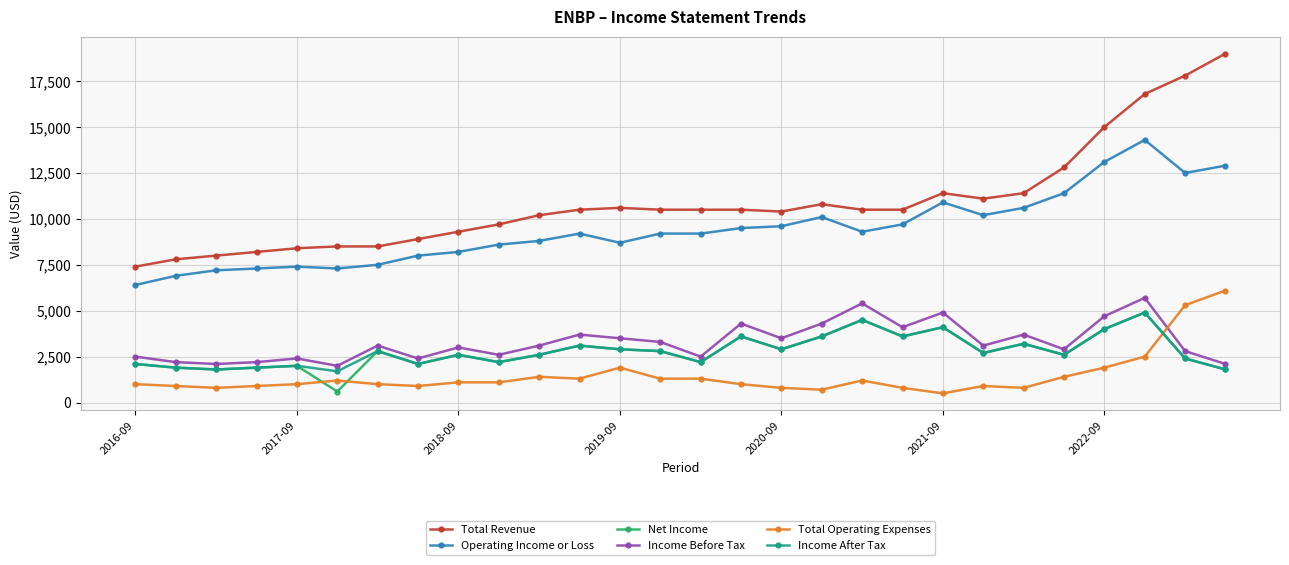

Which series has the largest range (max minus min)?

Total Revenue